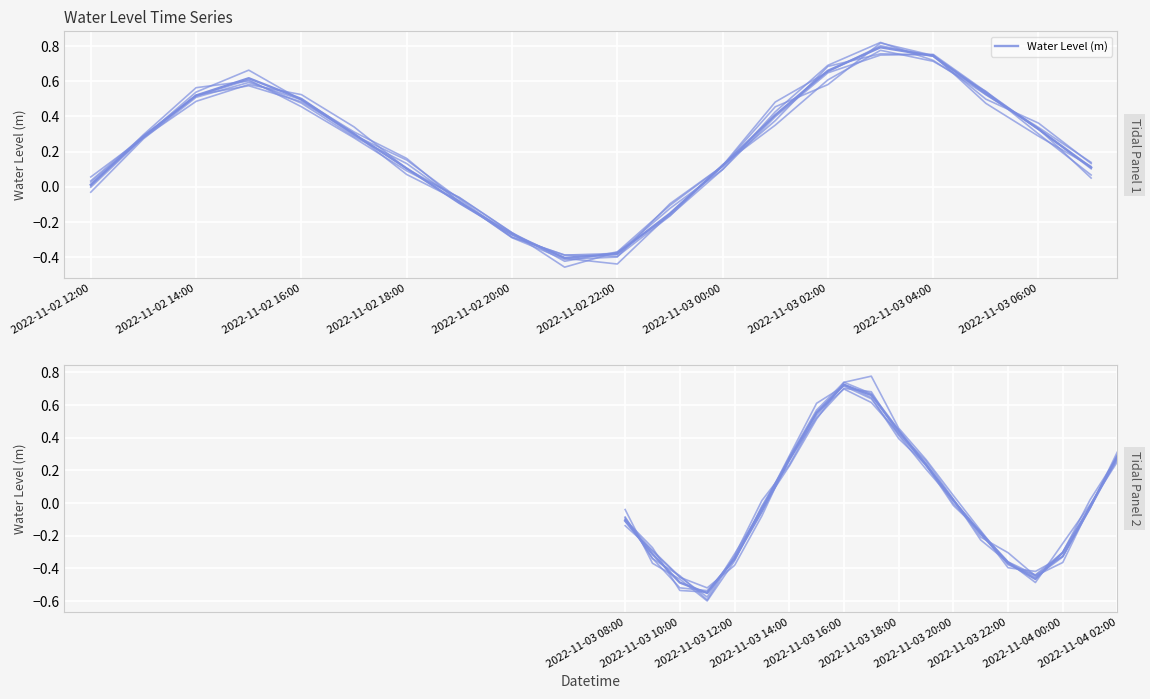

Where is the data nearest to the value 0?

2022-11-03 20:00